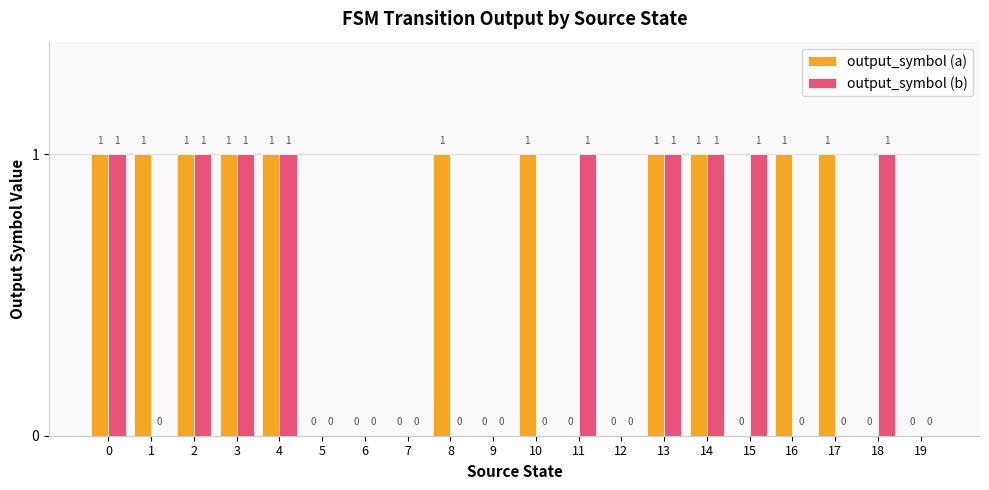

Which series has the largest total across all categories?

output_symbol (a)